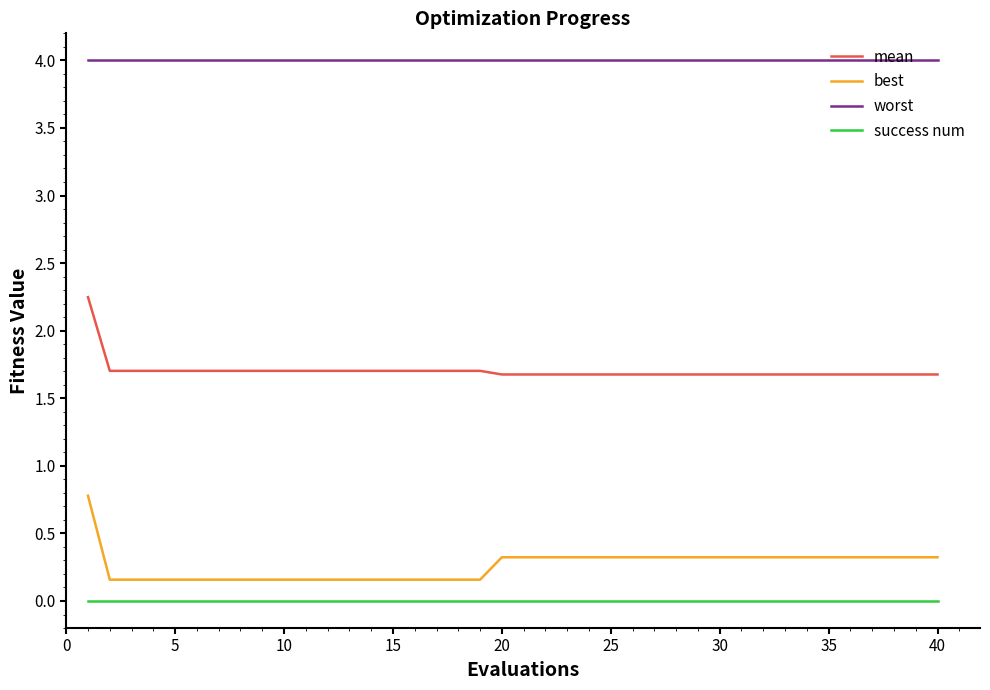

How many distinct data groups are displayed?

4